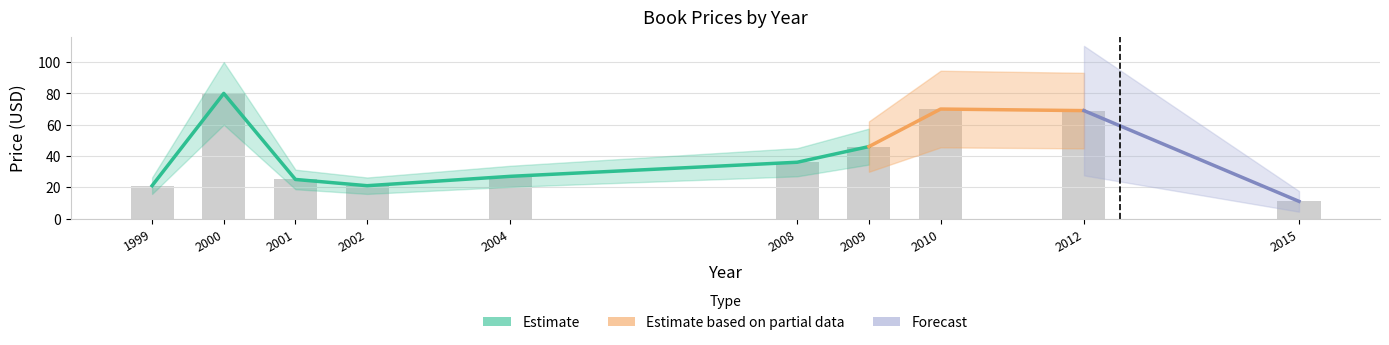

The value at 2000 is 80.0. True or false?

True